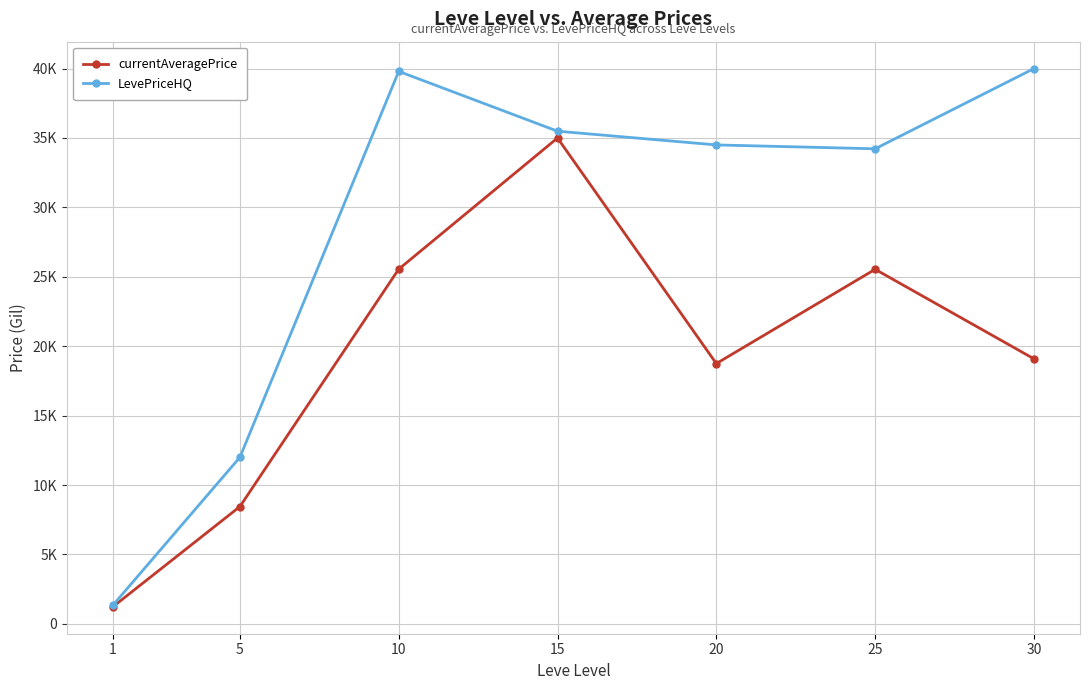

The value of currentAveragePrice at 5 is 11050.8. True or false?

False